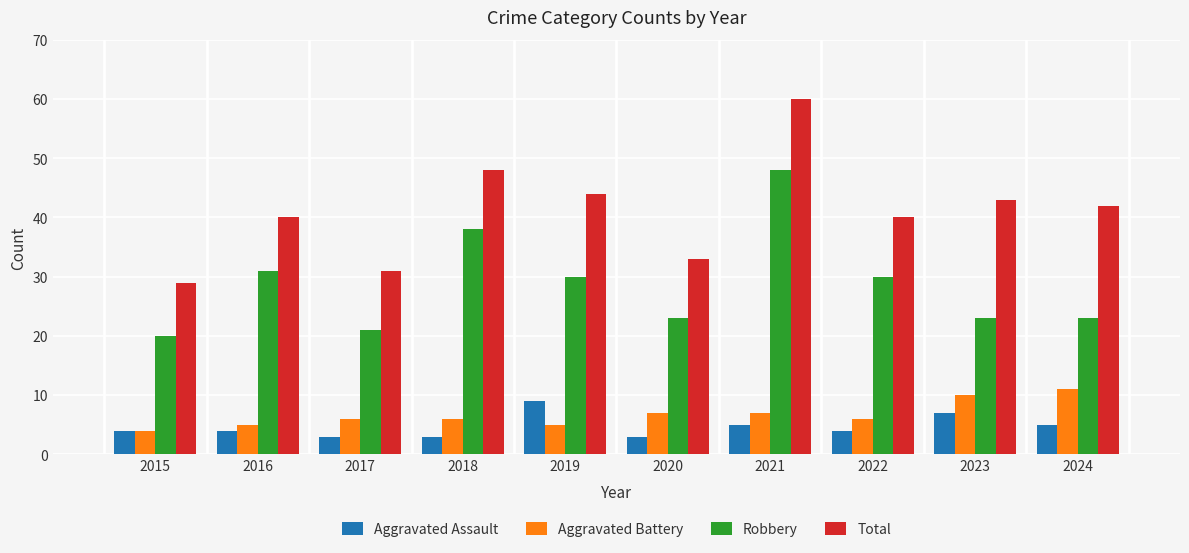

Rank the series by their maximum value, from lowest to highest.

Aggravated Assault, Aggravated Battery, Robbery, Total